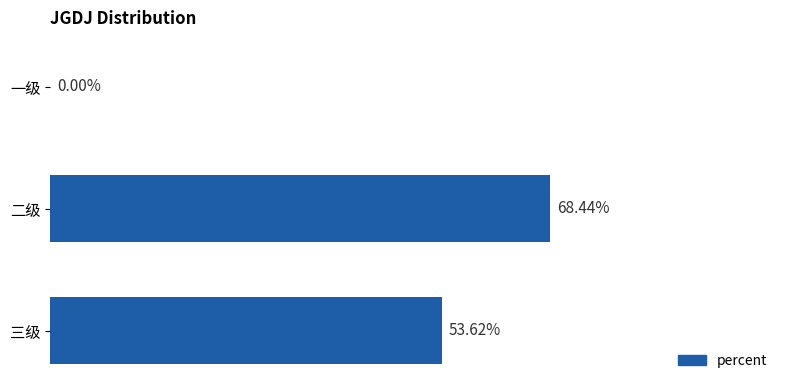

What is the greatest value displayed?

0.7